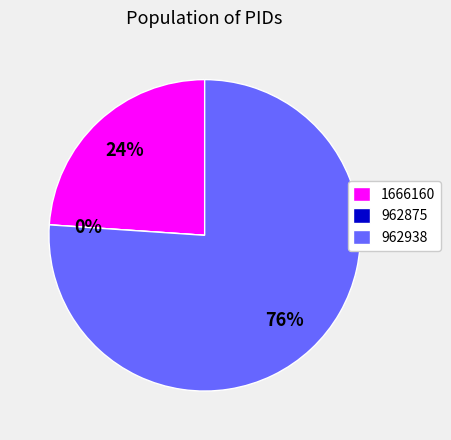

What portion of the pie excludes 1666160?

76.0%